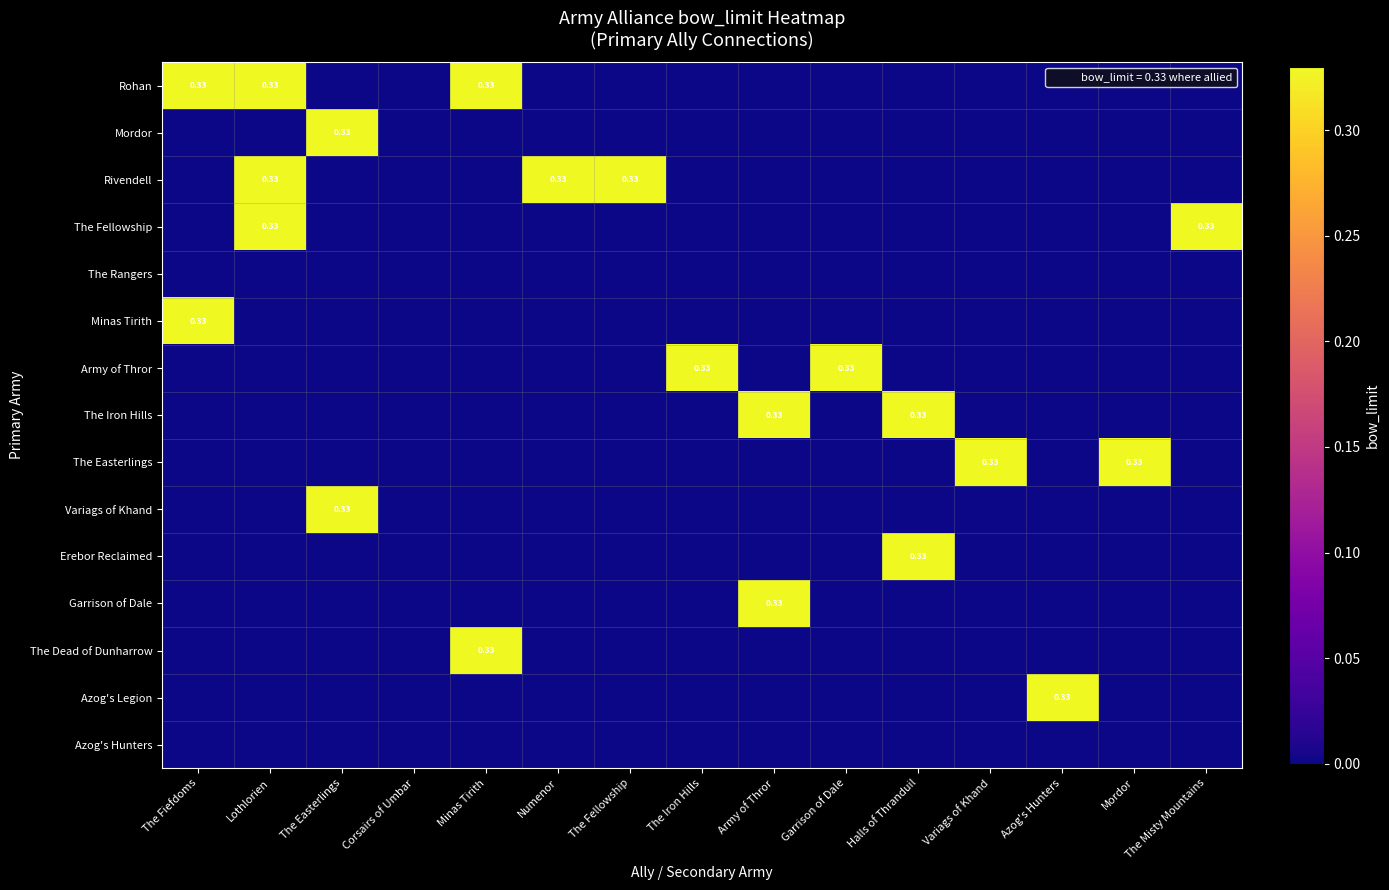

Which category has the lowest value across all series?

The Easterlings